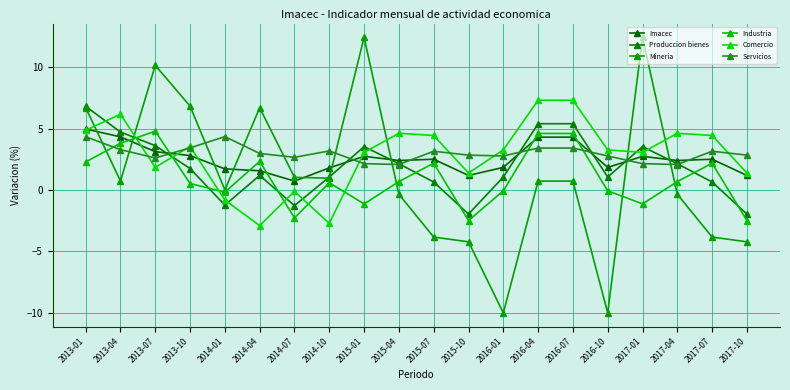

How many interior local peaks does the Imacec series have?

4